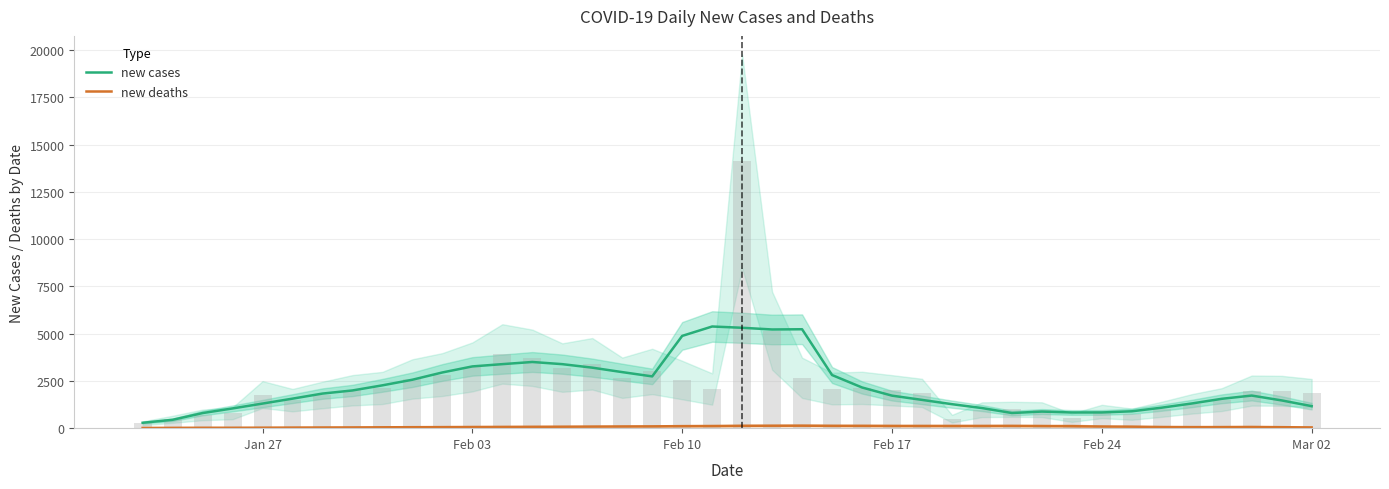

What is the sum of all new cases values?

88526.0